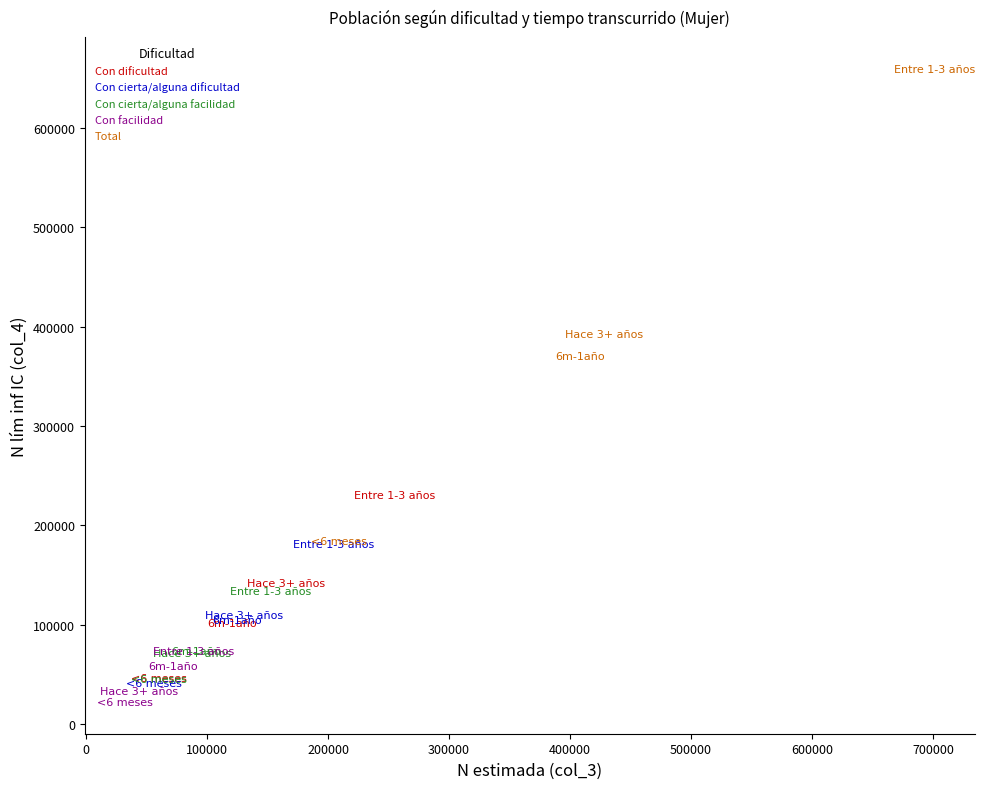

What are all the series names shown in the legend?

Con dificultad, Con cierta/alguna dificultad, Con cierta/alguna facilidad, Con facilidad, Total